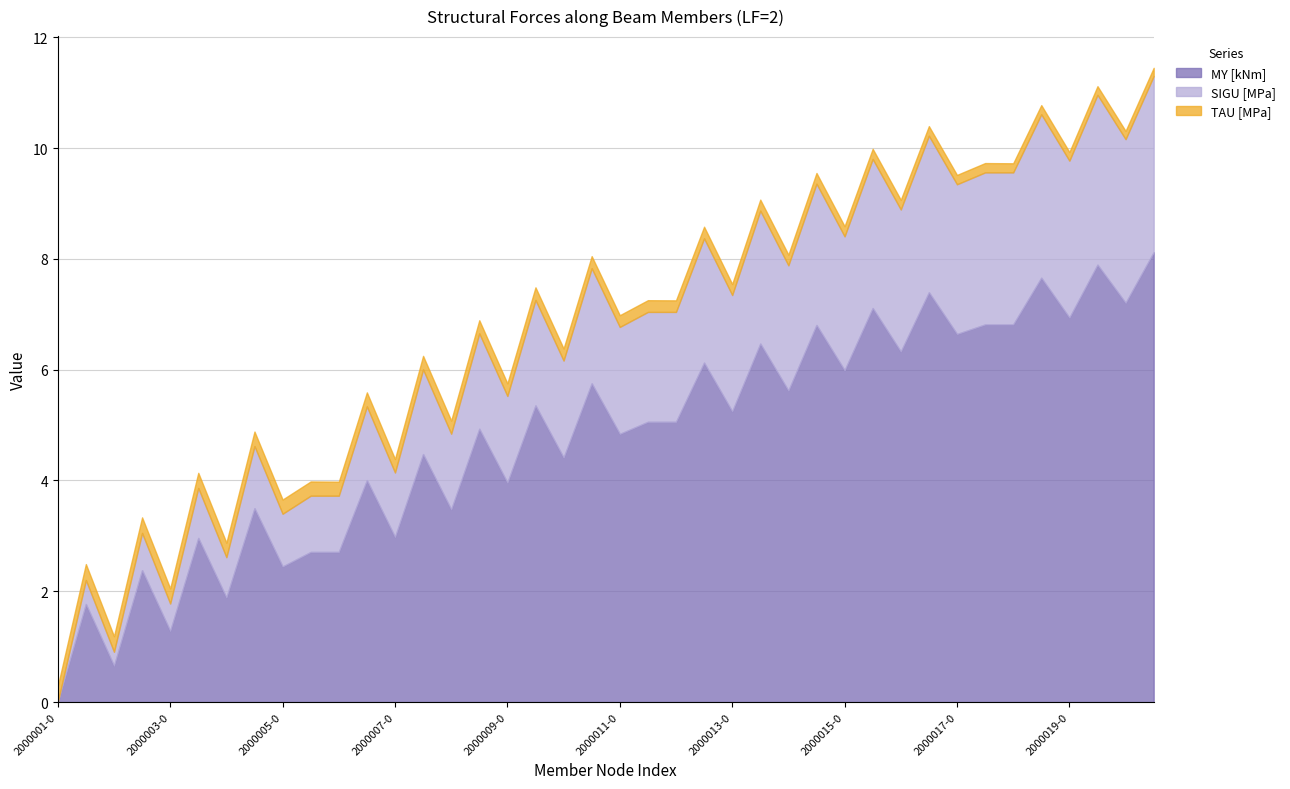

How many distinct data groups are displayed?

3